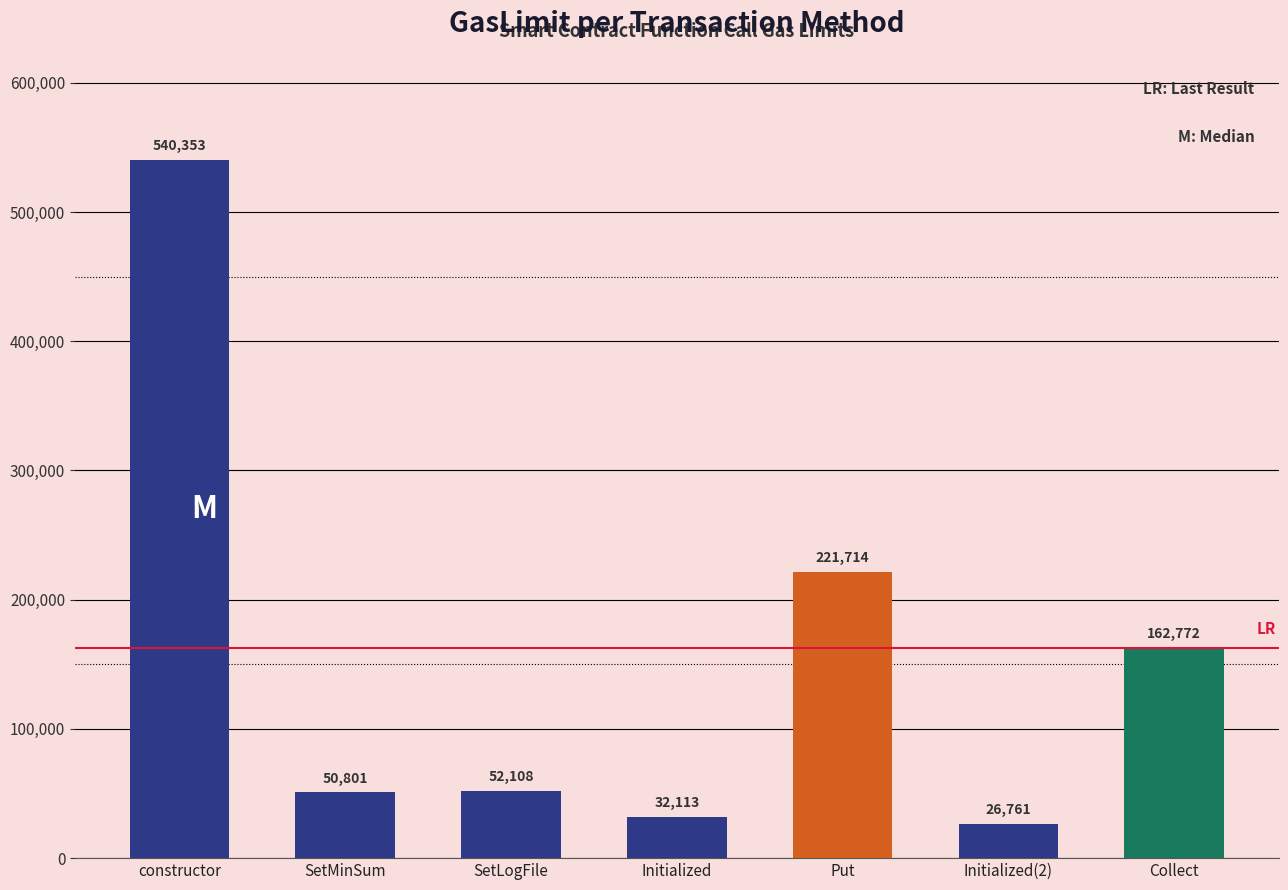

Reading left to right, transcribe all the data shown in this chart.

540353	50801	52108	32113	221714	26761	162772